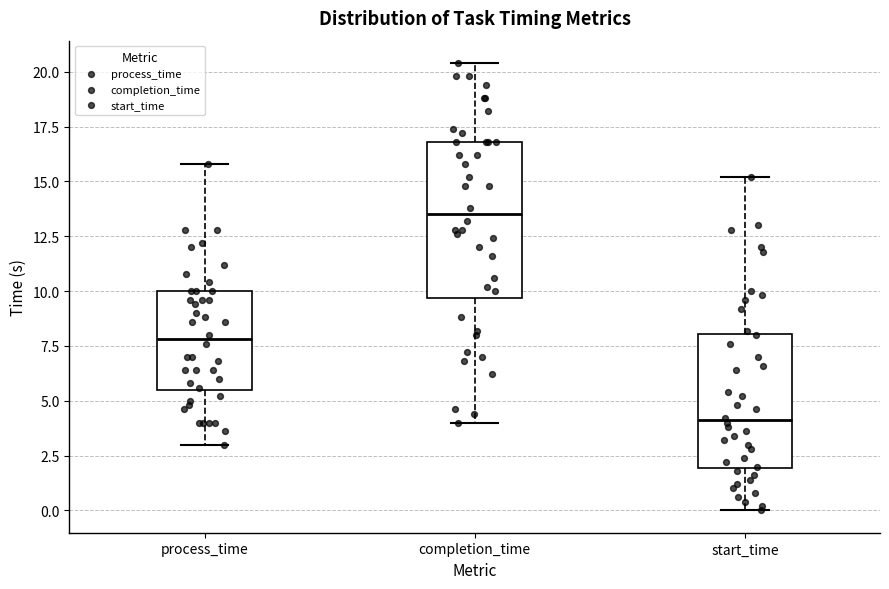

Which box has the highest median line?

completion_time